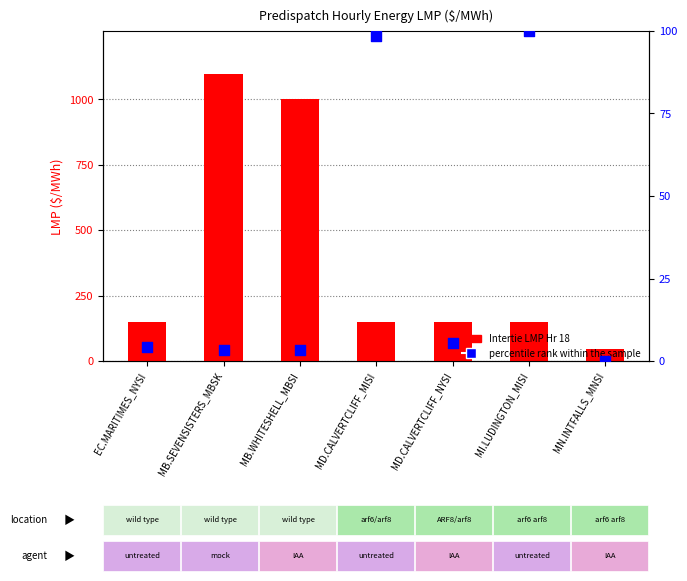

At which category is the sum across all series the highest?

MB.SEVENSISTERS_MBSK